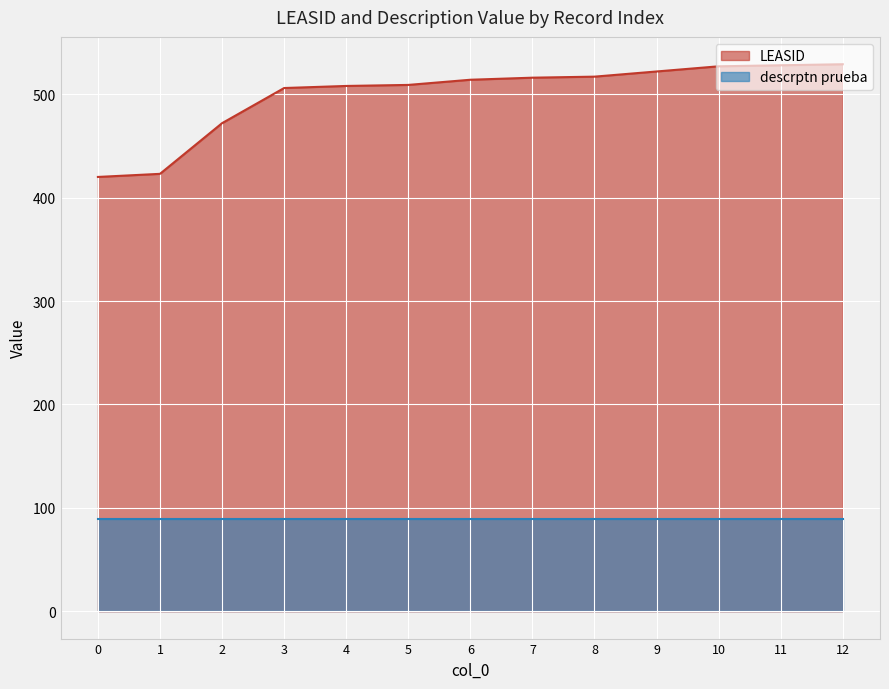

What is the difference between the values at 6 and 2?

42